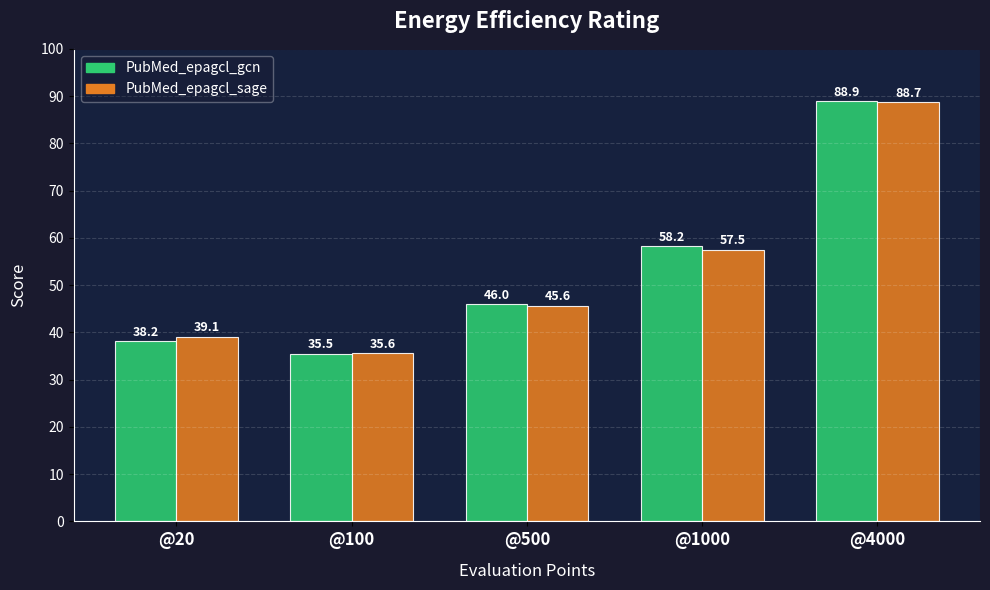

What is the highest value of the PubMed_epagcl_gcn series?

88.9